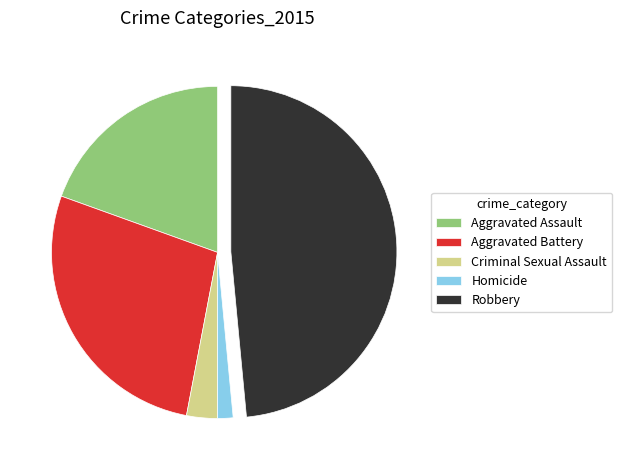

Is Homicide the majority of the pie?

No